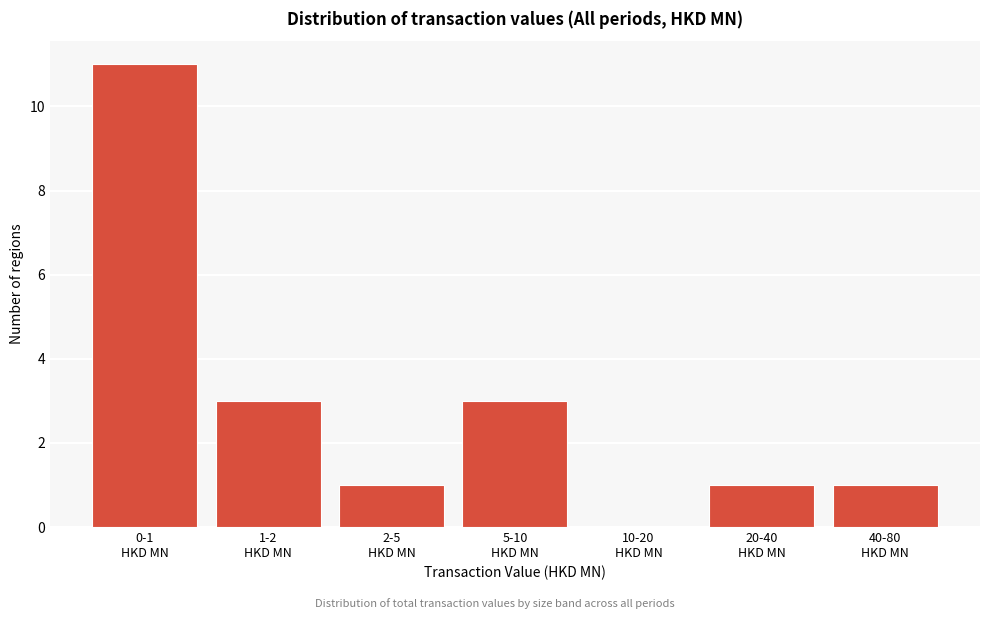

What is the greatest value displayed?

11